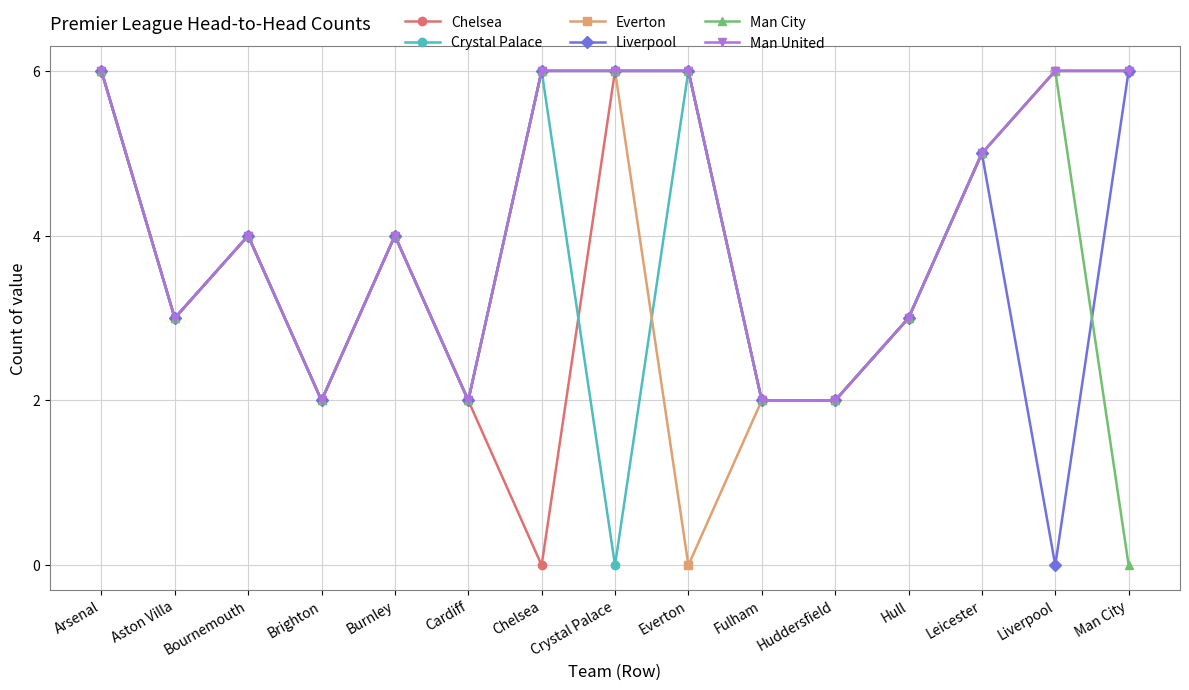

True or false: Everton has more than 0 points higher than both neighbors.

True